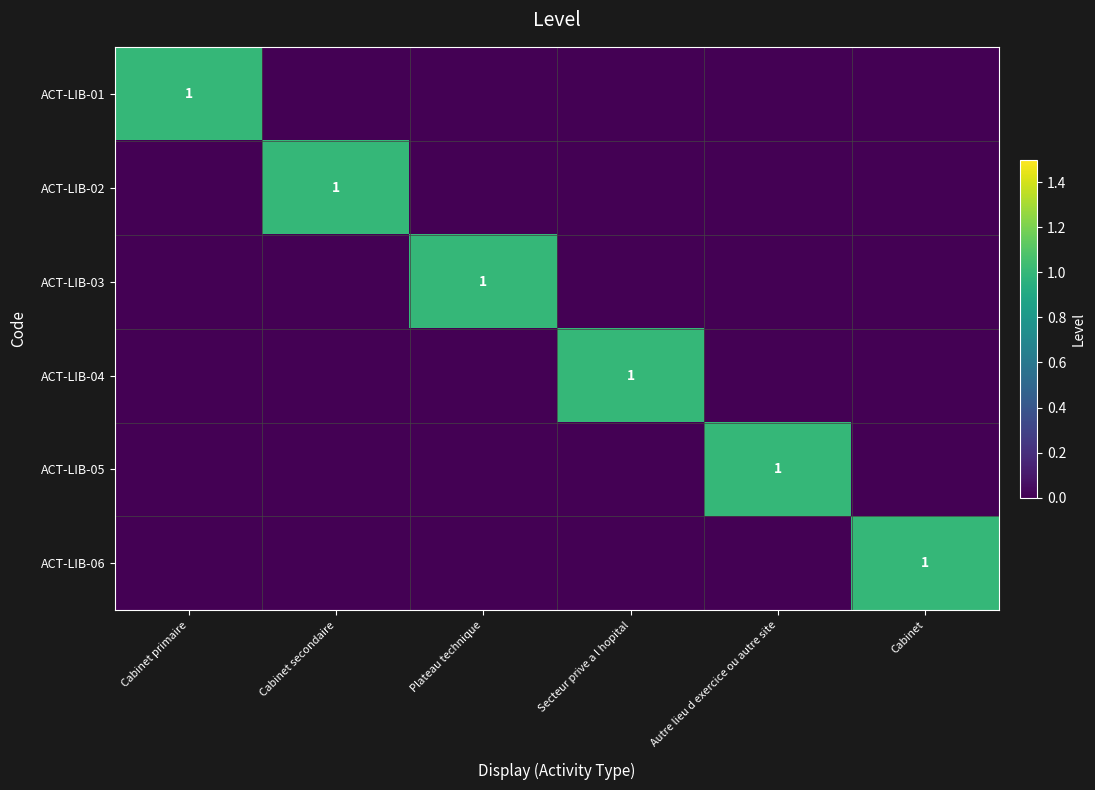

The ACT-LIB-01 series shows 0 at Cabinet primaire. True or false?

False